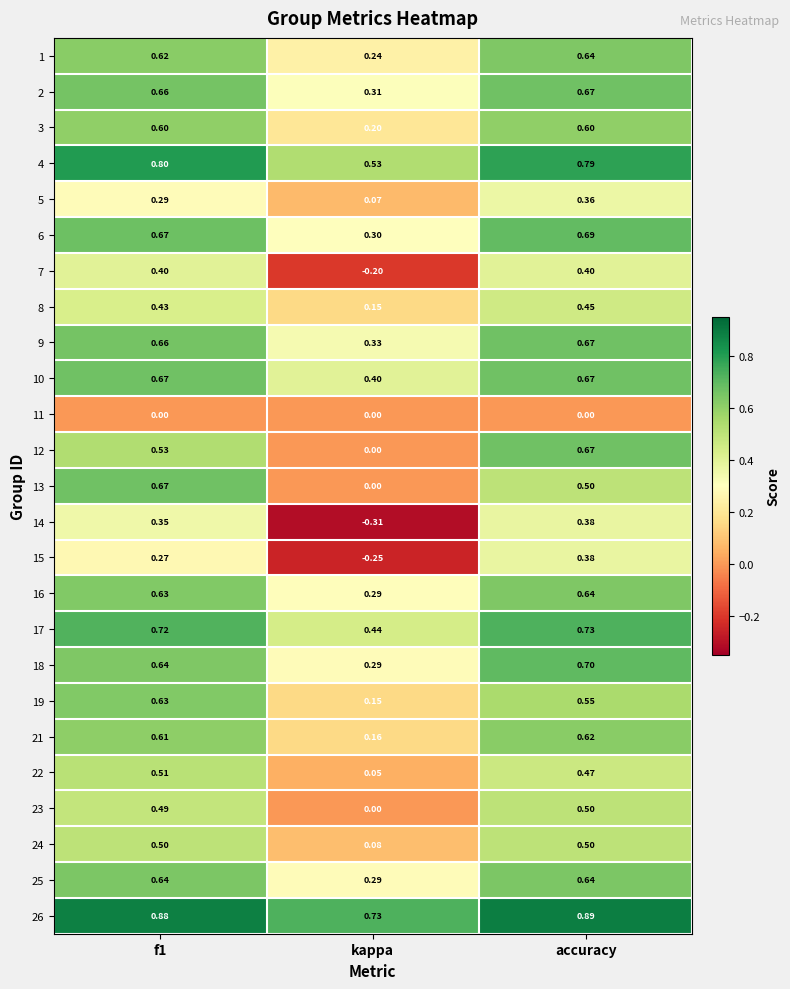

Where is 17 nearest to the value 0?

kappa